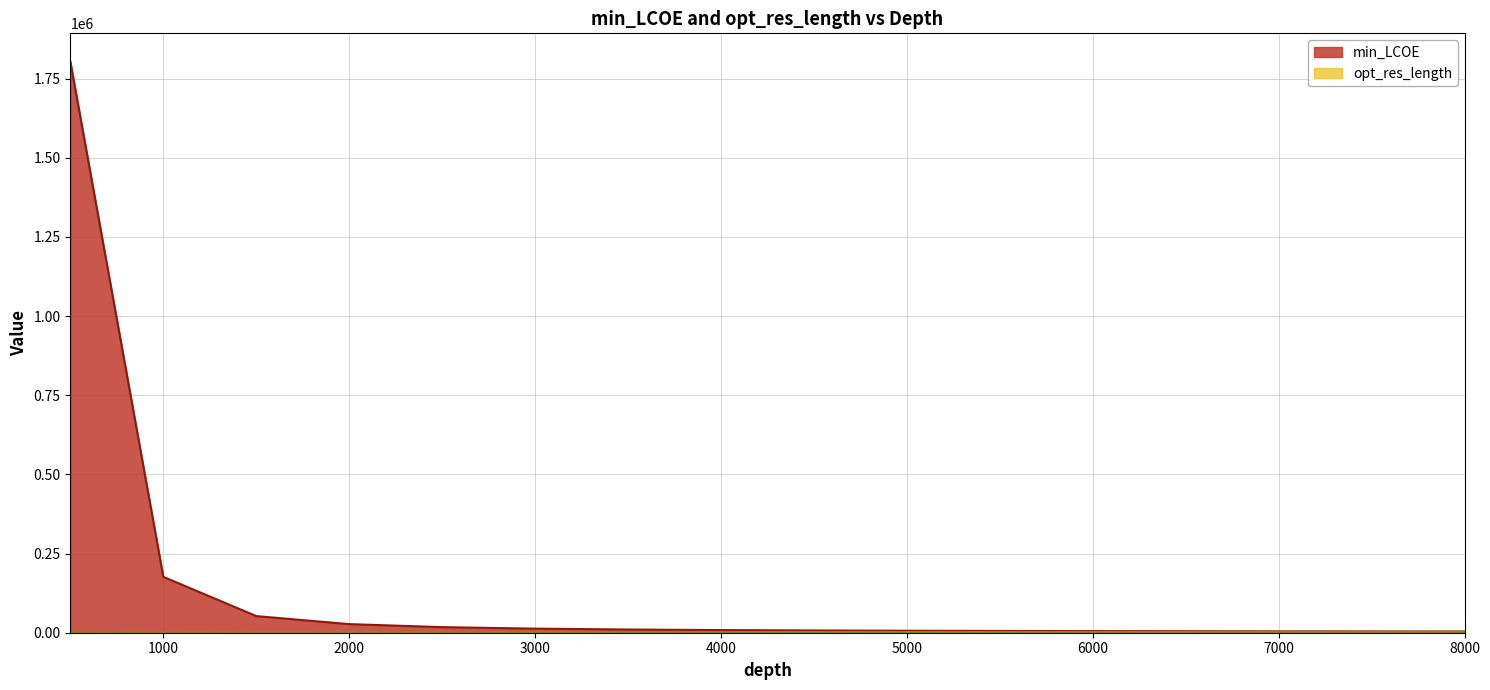

True or false: opt_res_length and min_LCOE intersect in this chart.

False